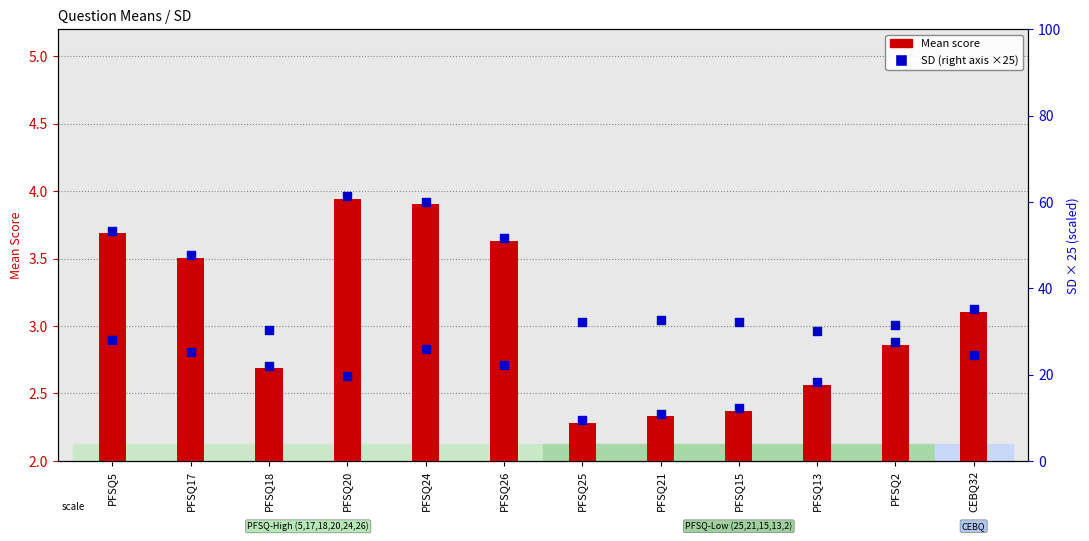

Which series reaches the maximum Y coordinate?

SD (scaled)